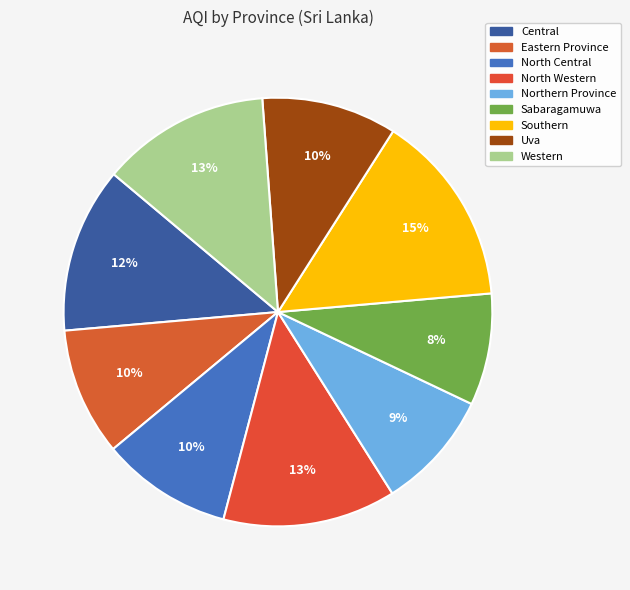

Does Southern represent more than half of the total?

No